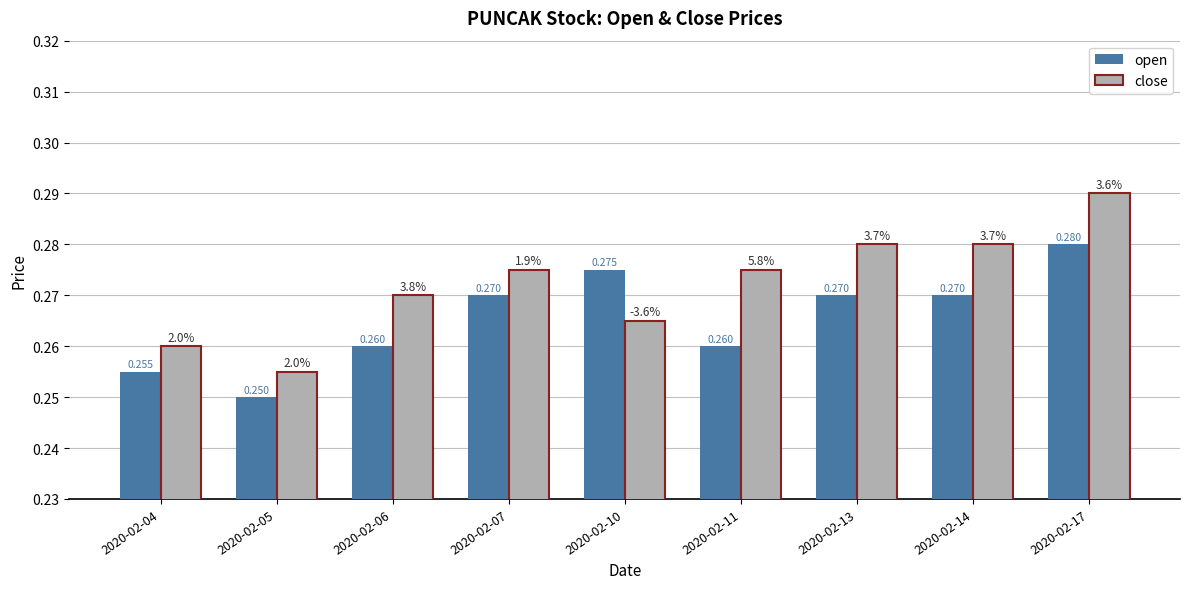

Which series has the widest spread of values?

close